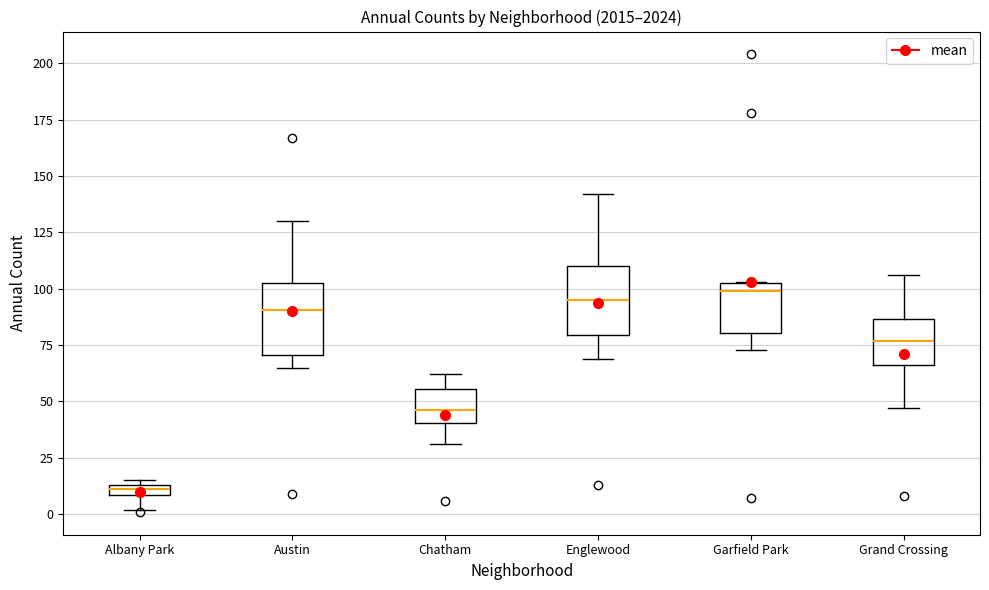

Where does the median line of the box for Chatham sit on the y-axis? The values are not printed on the chart, so give them approximately, as read against the axis.

45